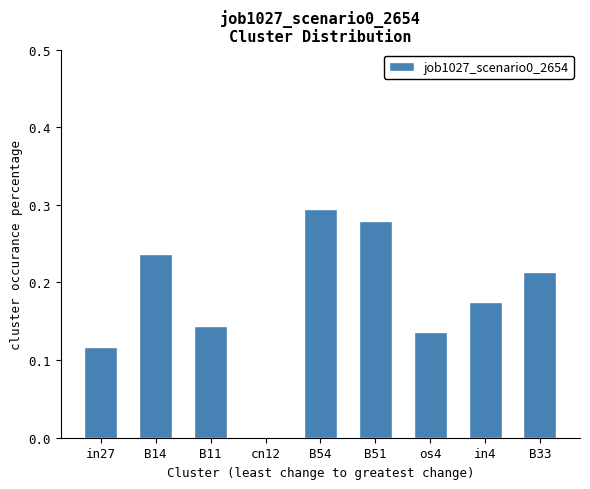

Are the bars horizontal?

No